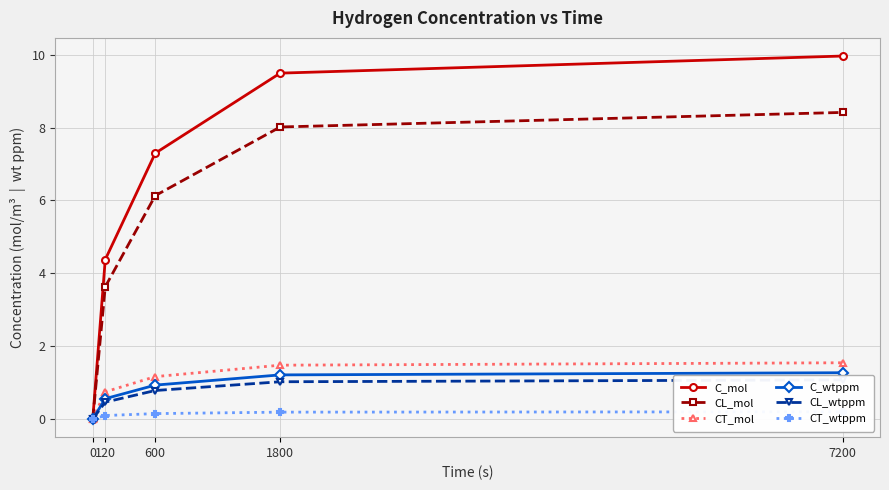

Between 0 and 7200, which series saw the biggest shift?

C_mol